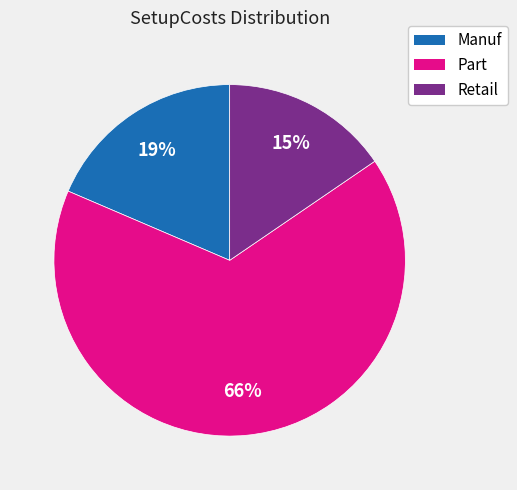

Count the number of slices in the pie.

3